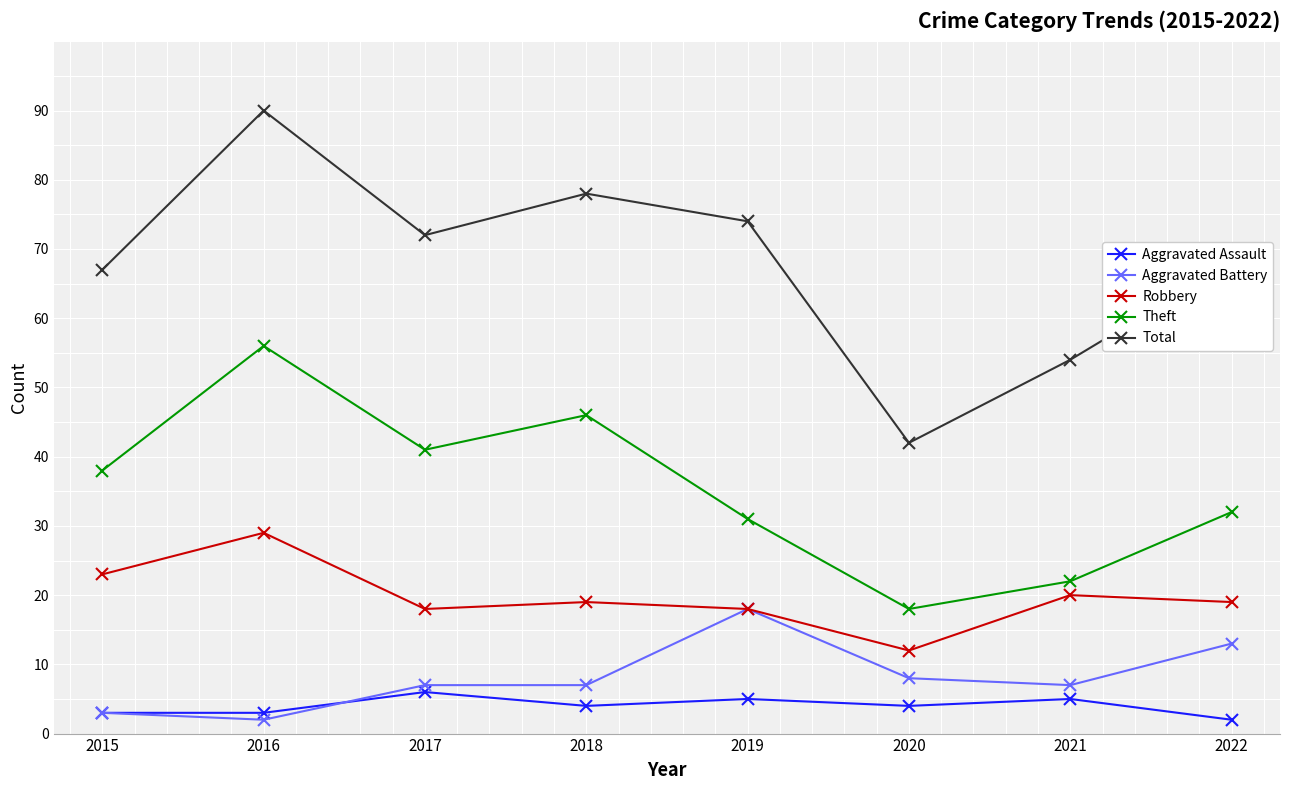

What are all the series names shown in the legend?

Aggravated Assault, Aggravated Battery, Robbery, Theft, Total